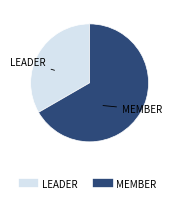

True or false: LEADER accounts for 47% of the total.

False